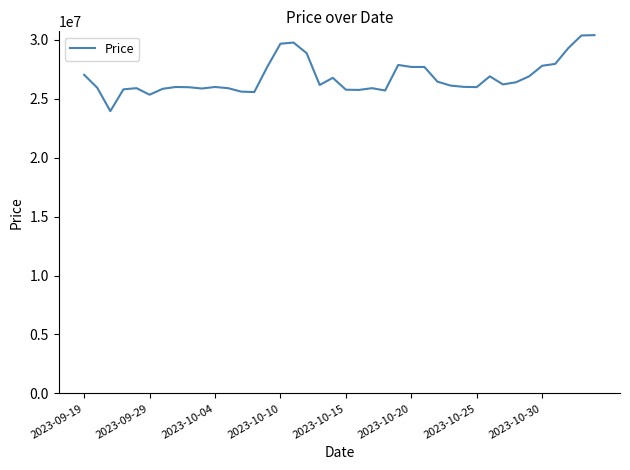

What is the maximum value shown in the chart?

30399990